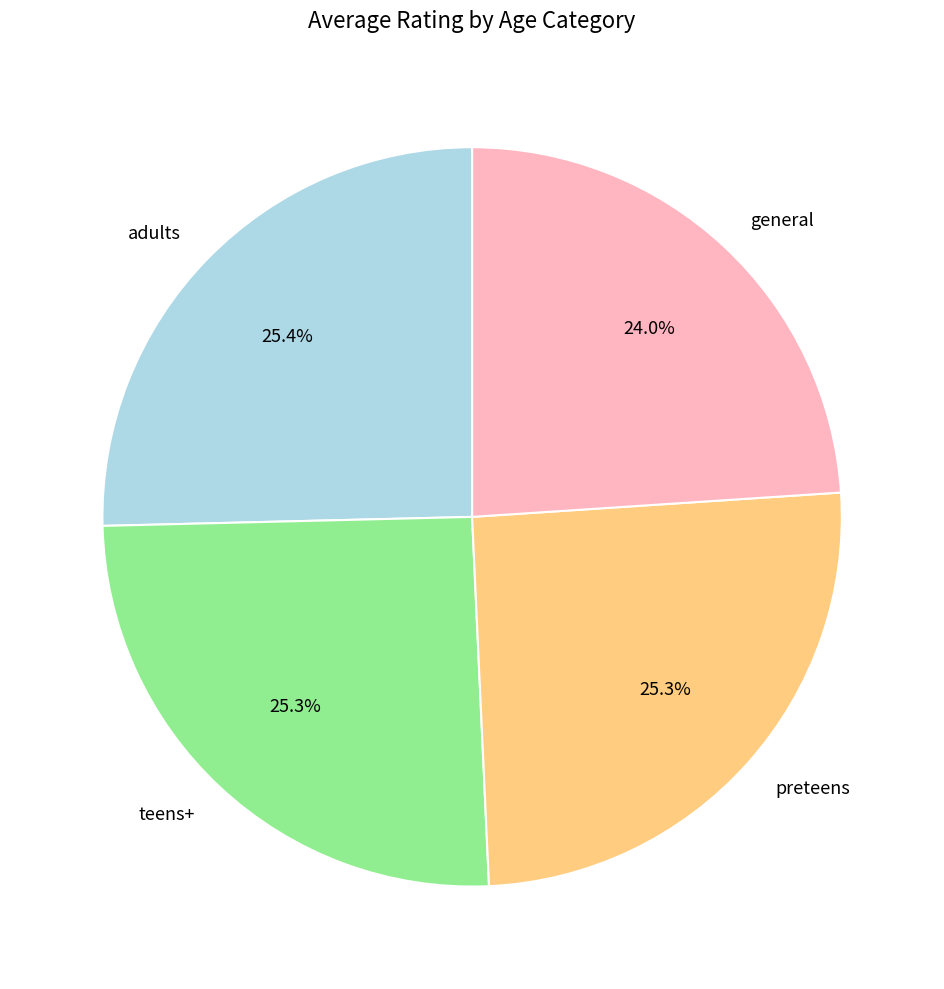

Is the sum of adults and general greater than half?

No